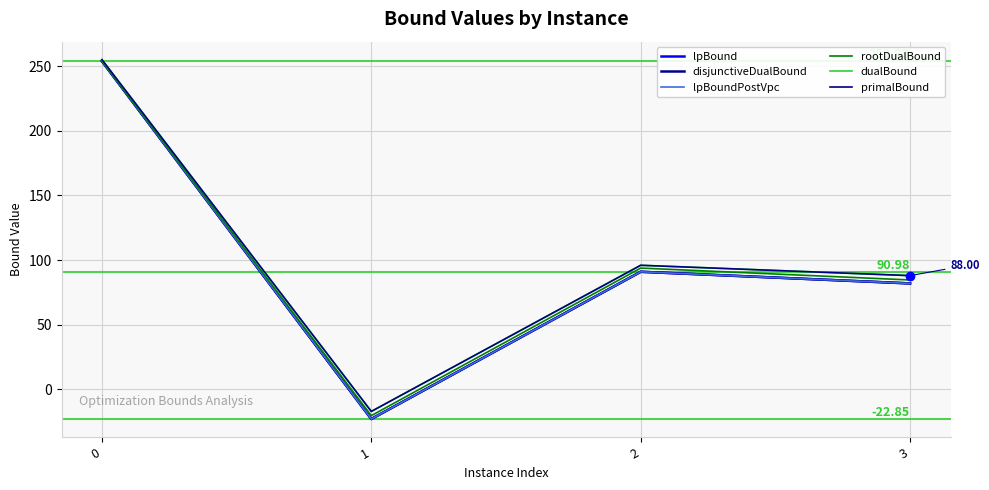

Between 2 and 3, which series saw the biggest shift?

rootDualBound